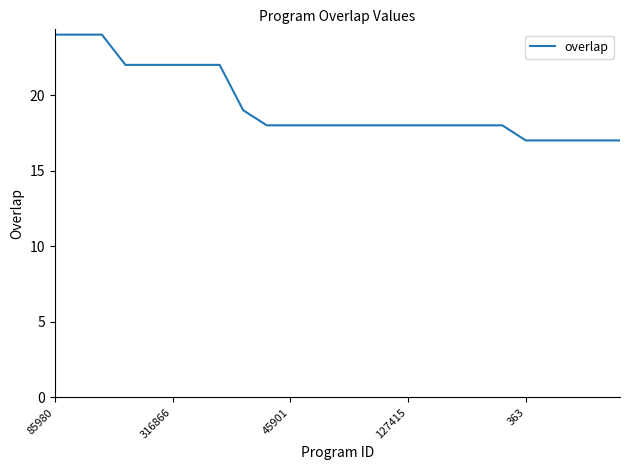

What is the difference between the maximum and minimum values?

7